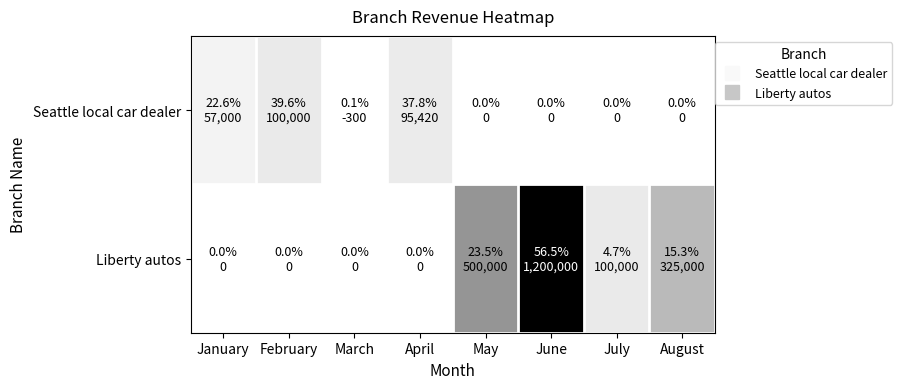

Reading left to right, list all the values displayed in this chart.

Seattle local car dealer: January=57000.0	February=100000.0	March=-300.0	April=95420.4	May=0.0	June=0.0	July=0.0	August=0.0
Liberty autos: January=0.0	February=0.0	March=0.0	April=0.0	May=500000.0	June=1200000.0	July=100000.0	August=325000.0